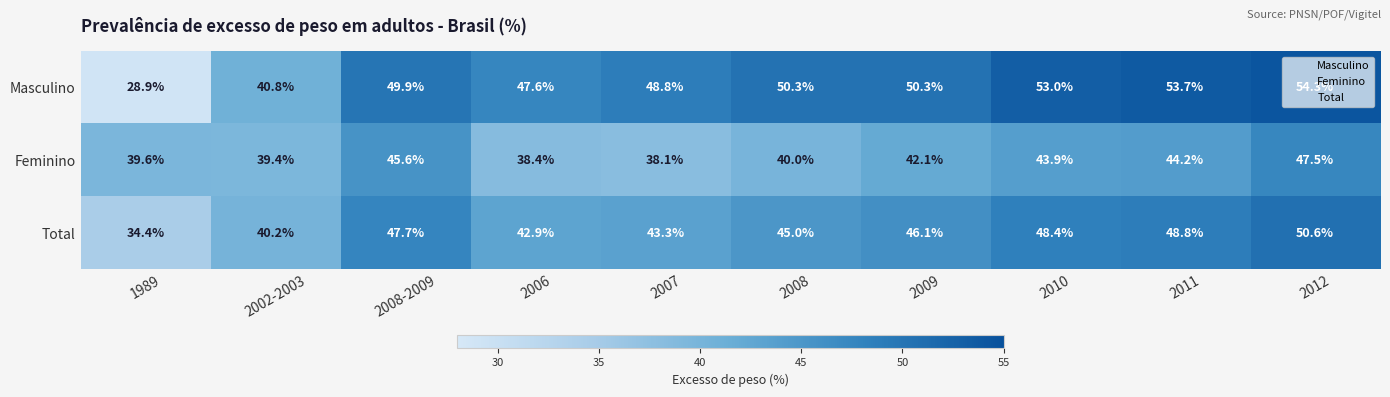

What is the total value across all series at 2002-2003?

120.4